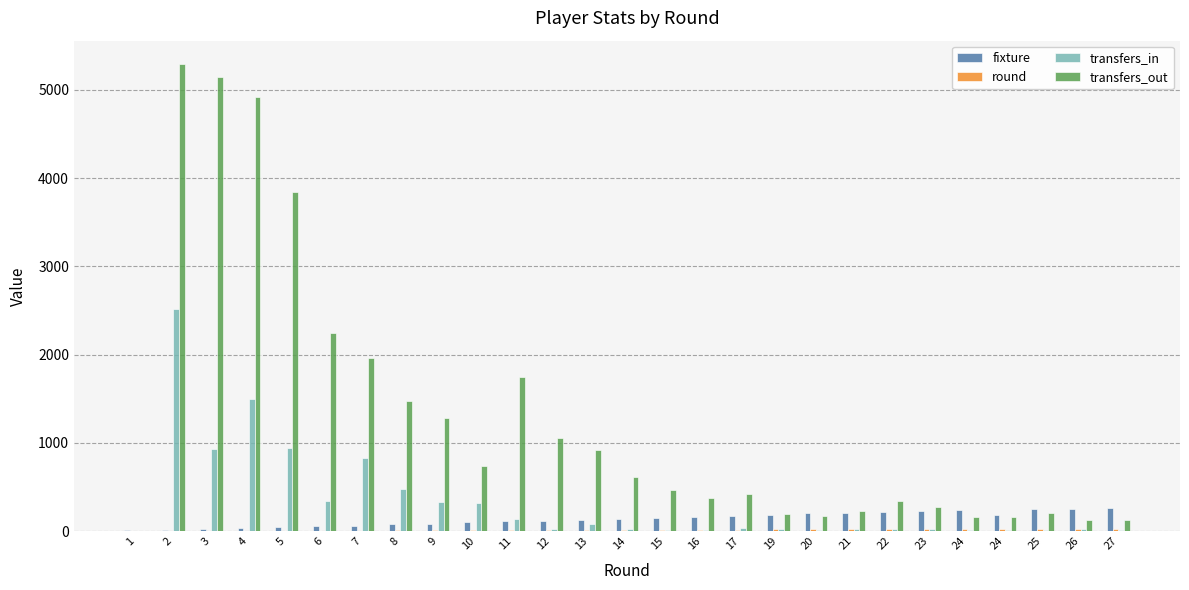

How many groups of bars are there?

27